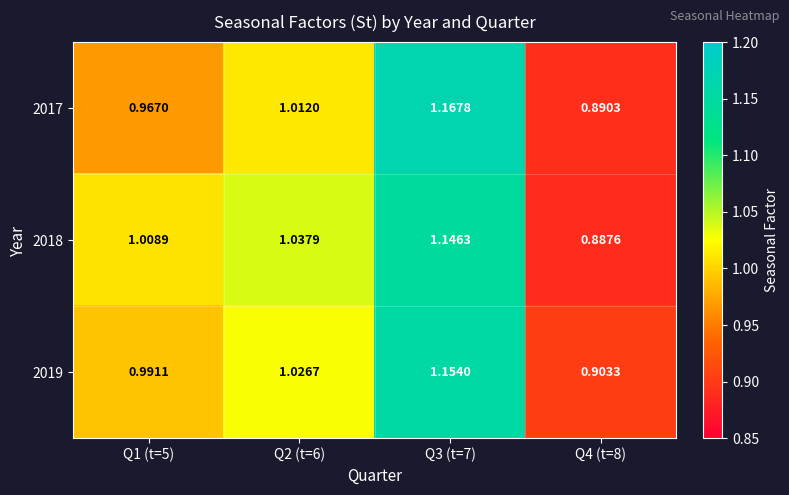

At which category does the chart reach its peak across all series?

Q3 (t=7)